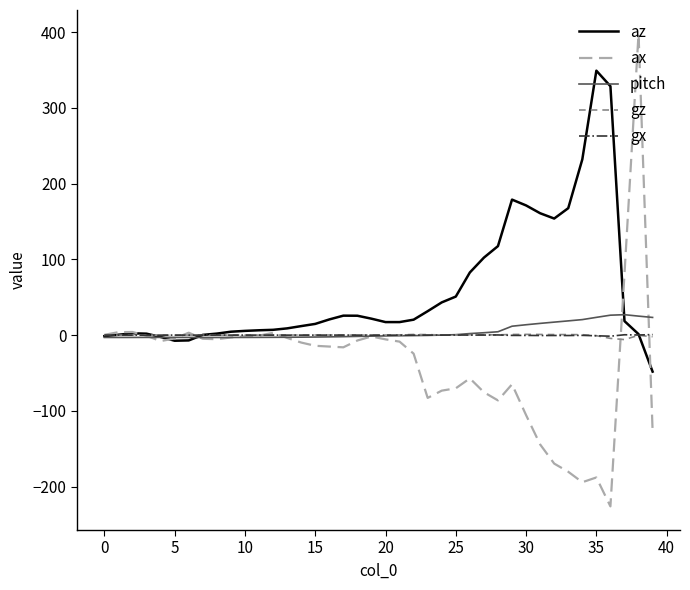

Which series has the largest range (max minus min)?

ax